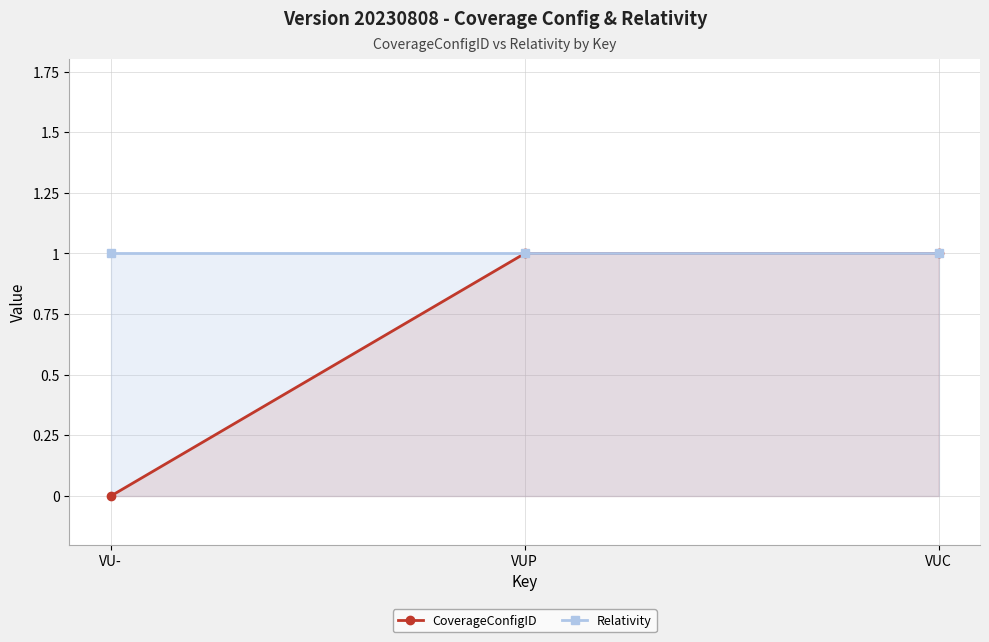

True or false: Relativity has a value of 1 at VUP.

True